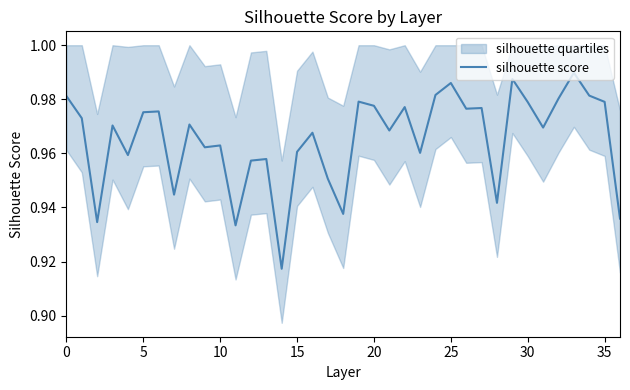

What is the label of the 16th point from the right?

21